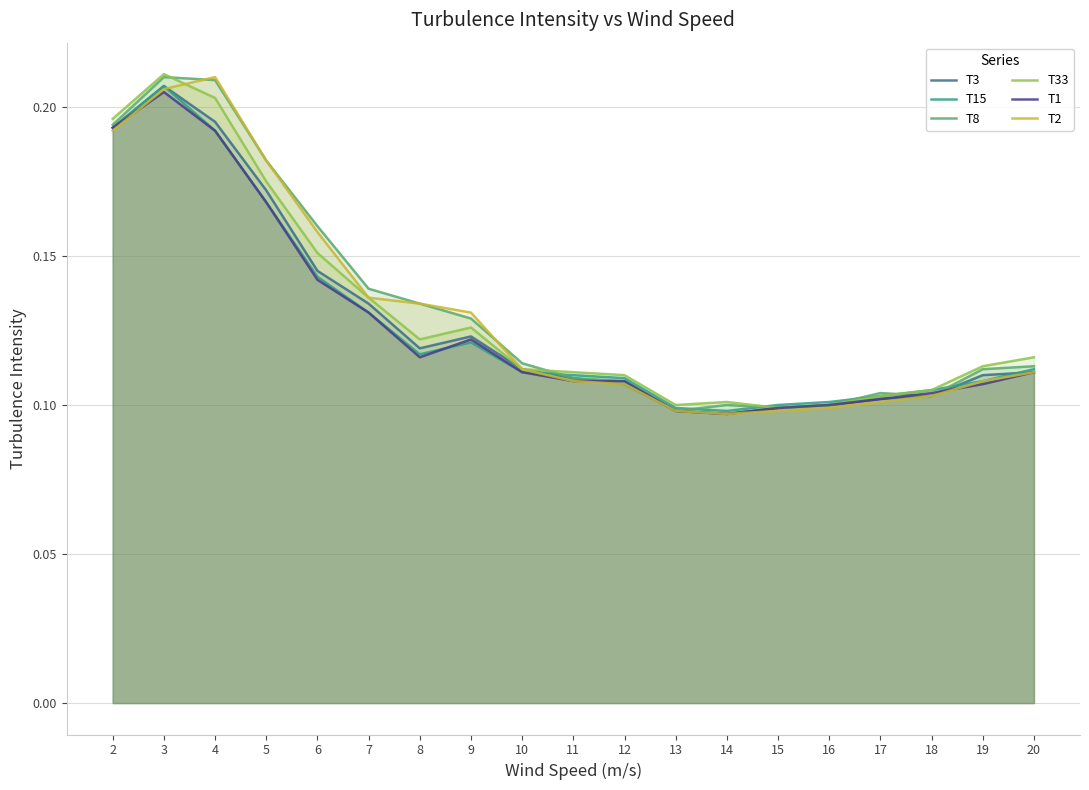

Rank the series by their maximum value, from lowest to highest.

T1, T3, T15, T8, T2, T33